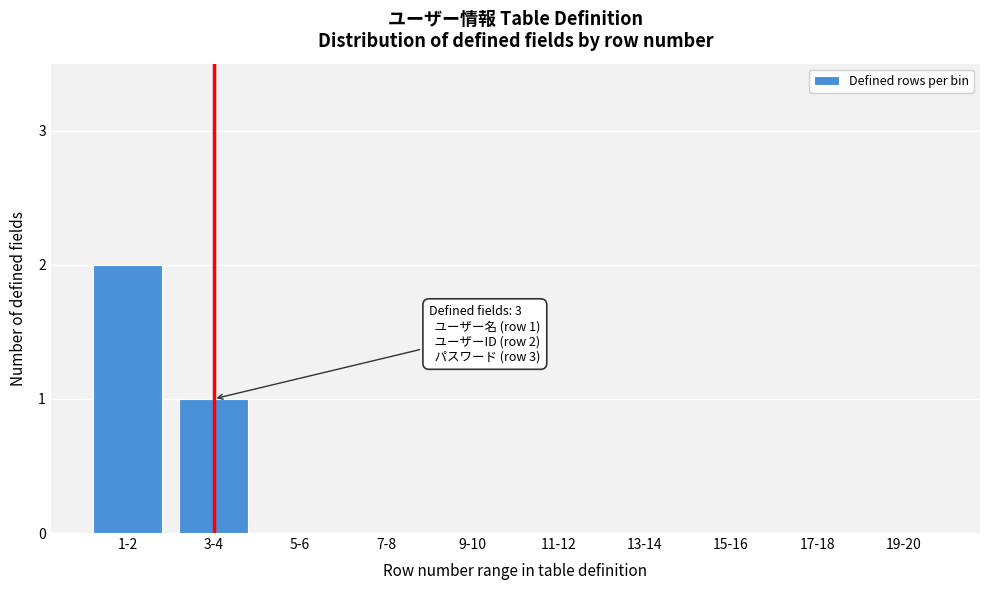

Reading left to right, transcribe all the data shown in this chart.

1-2=2	3-4=1	5-6=0	7-8=0	9-10=0	11-12=0	13-14=0	15-16=0	17-18=0	19-20=0